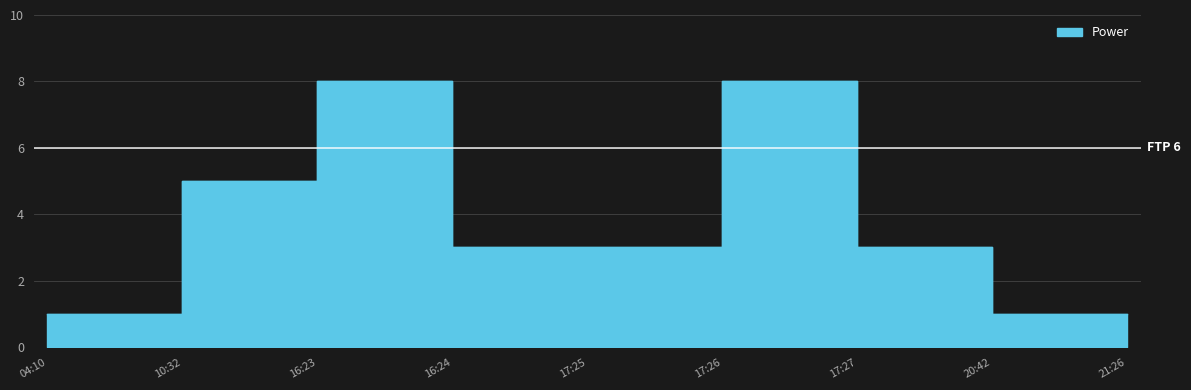

The value at 20:42 is 1. True or false?

True